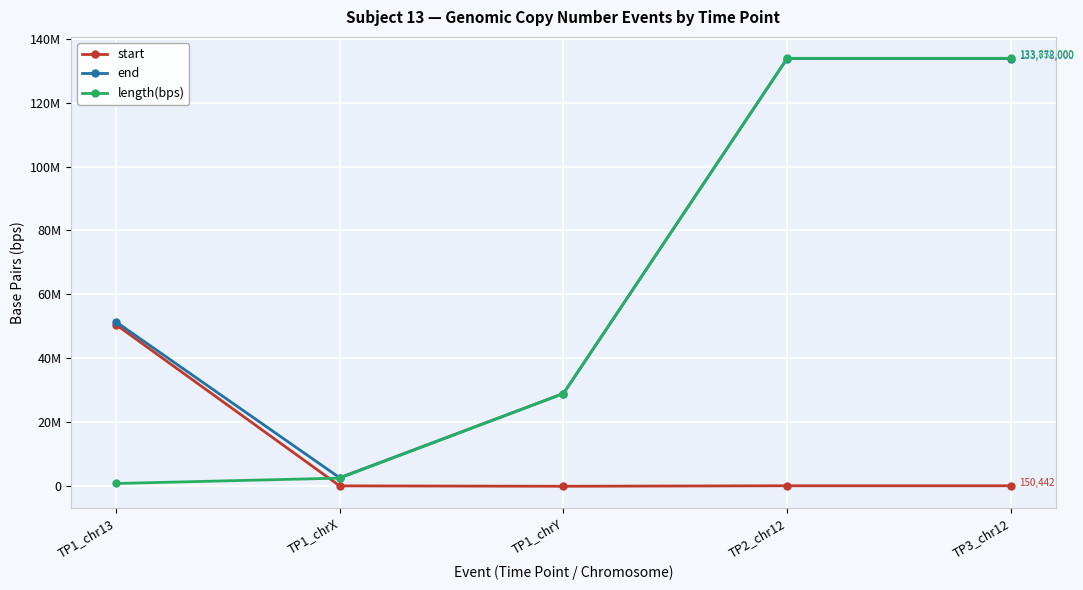

Reading left to right, what are all the values shown in this chart?

start: TP1_chr13=50575200	TP1_chrX=119805	TP1_chrY=0	TP2_chr12=150442	TP3_chr12=150442
end: TP1_chr13=51440500	TP1_chrX=2665780	TP1_chrY=29000000	TP2_chr12=133778000	TP3_chr12=133778000
length(bps): TP1_chr13=865286	TP1_chrX=2545980	TP1_chrY=29000000	TP2_chr12=133852000	TP3_chr12=133852000